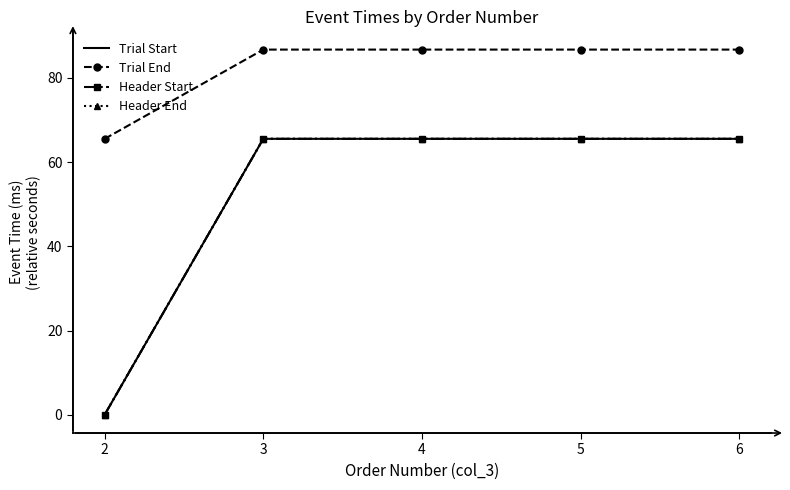

The Header Start series shows 41.5 at 3. True or false?

False